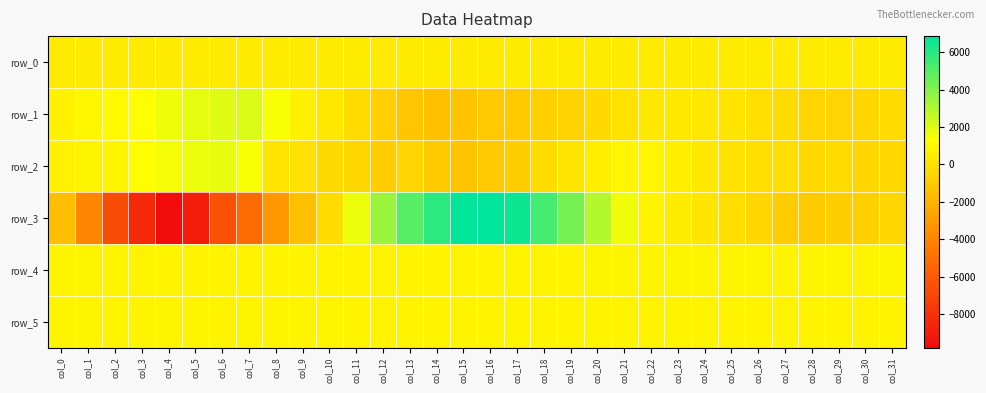

How many values in row_1 are above zero?

16